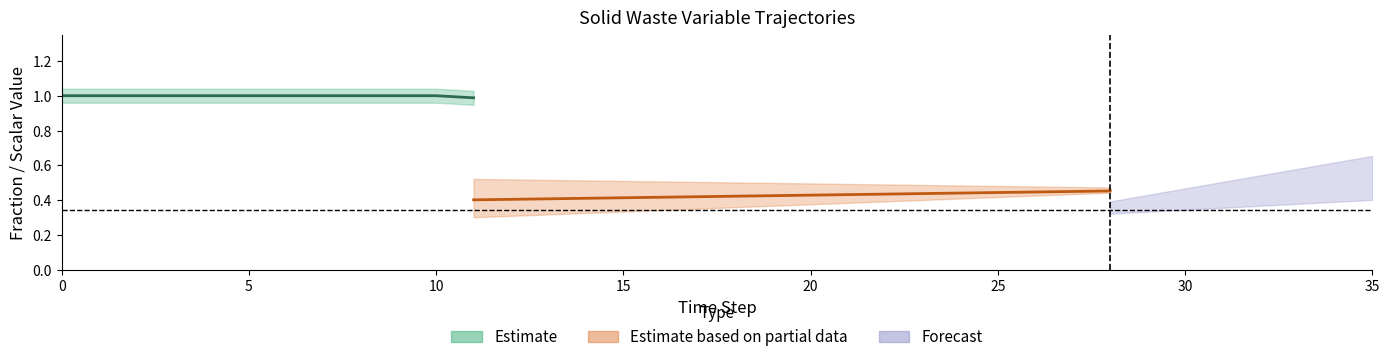

How many lines are shown in the chart?

4